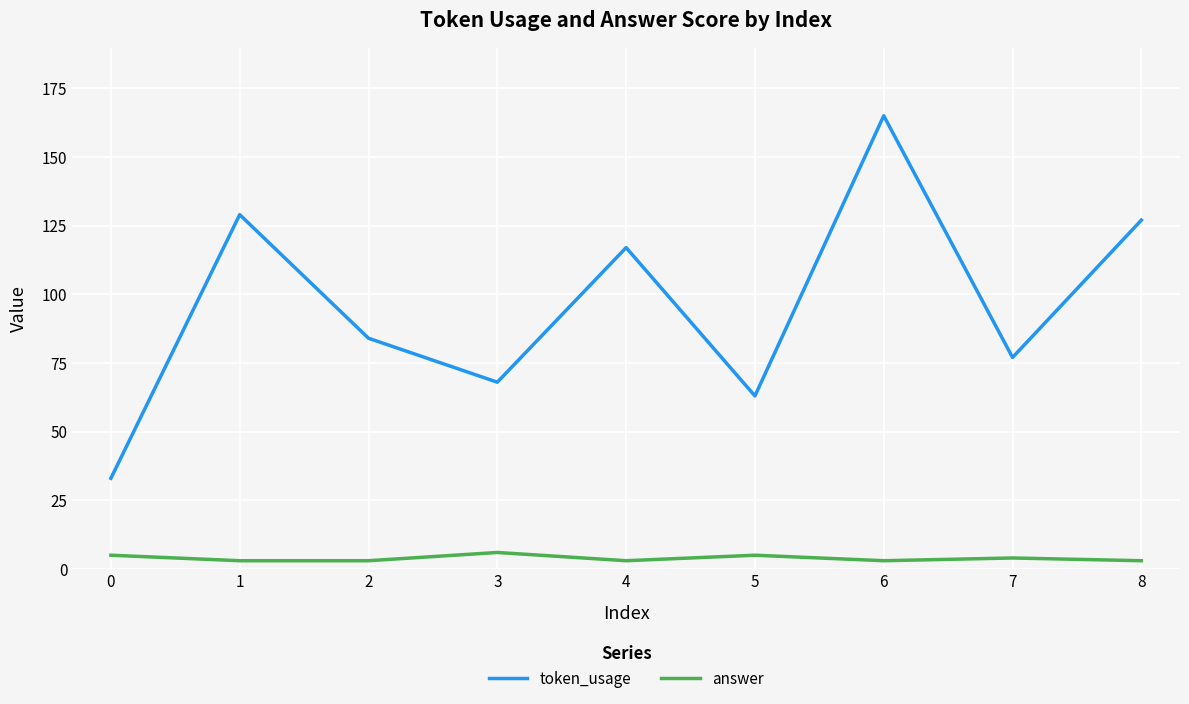

Which series changed the most between 6 and 7?

token_usage